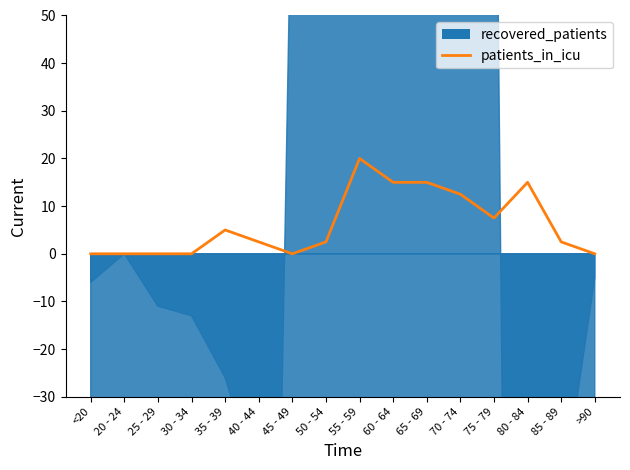

Is it true that the value at 65 - 69 is 23.0?

False